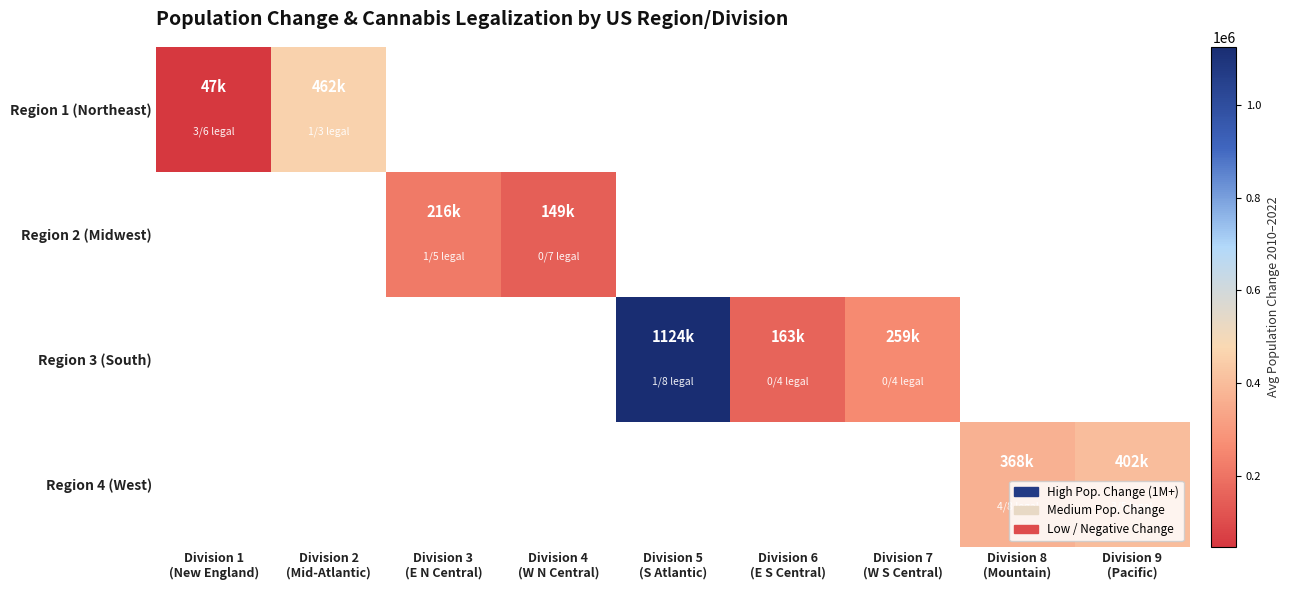

Which has a higher value, Division 6
(E S Central) or Division 9
(Pacific)?

Division 9
(Pacific)